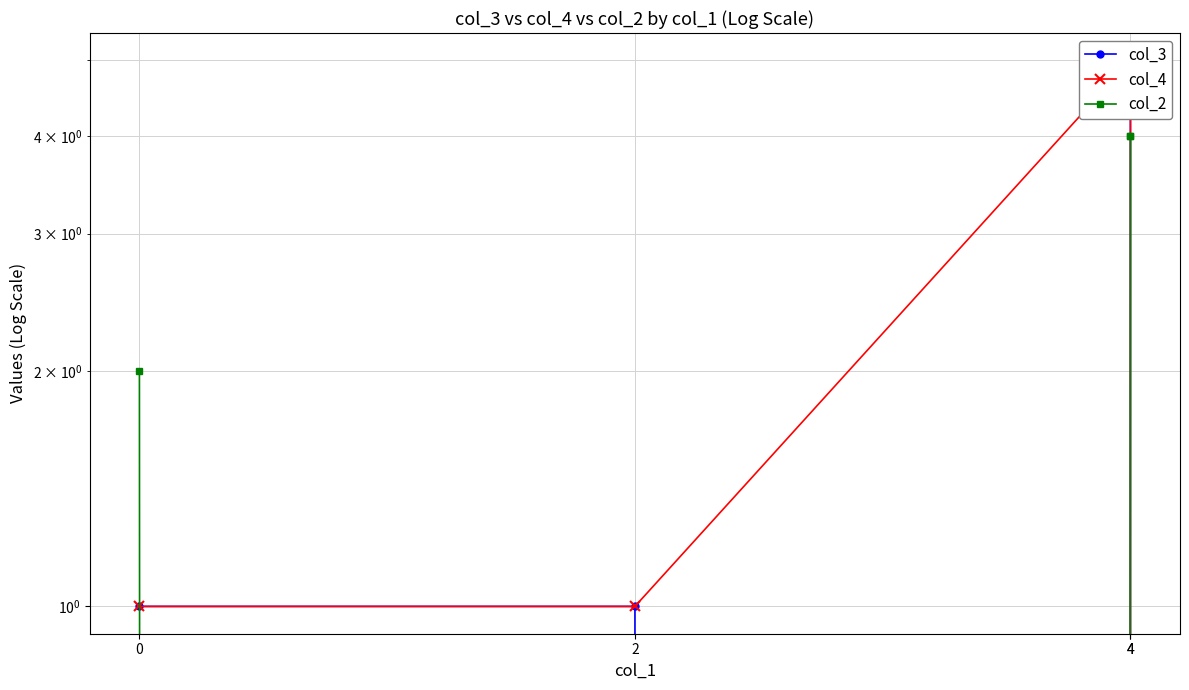

Rank the series at 4 from lowest to highest value.

col_3, col_2, col_4